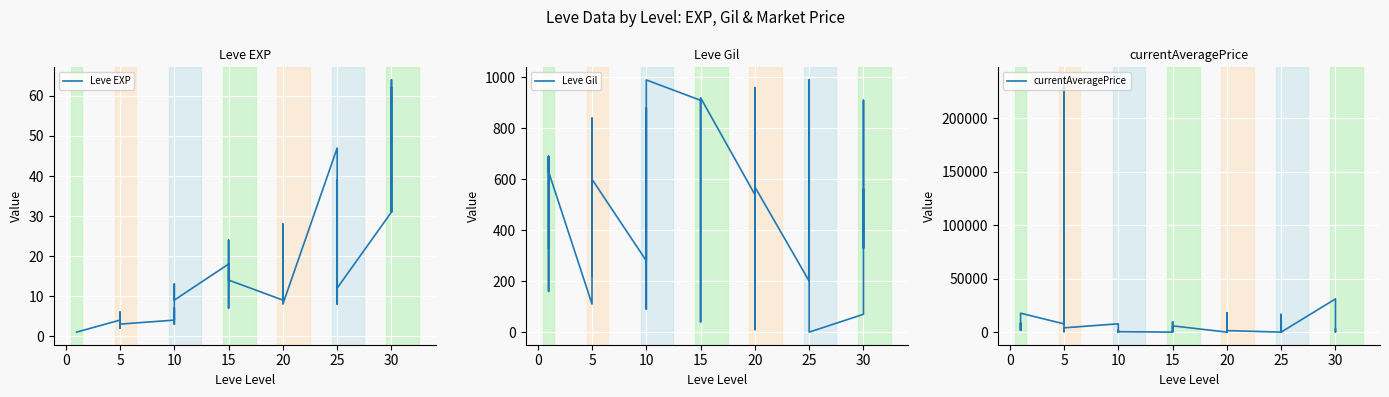

What are all the series names shown in the legend?

Leve EXP, Leve Gil, currentAveragePrice